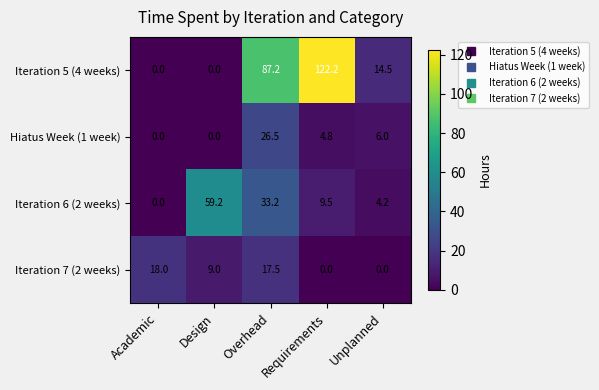

Which series changed the most between Academic and Requirements?

Iteration 5 (4 weeks)